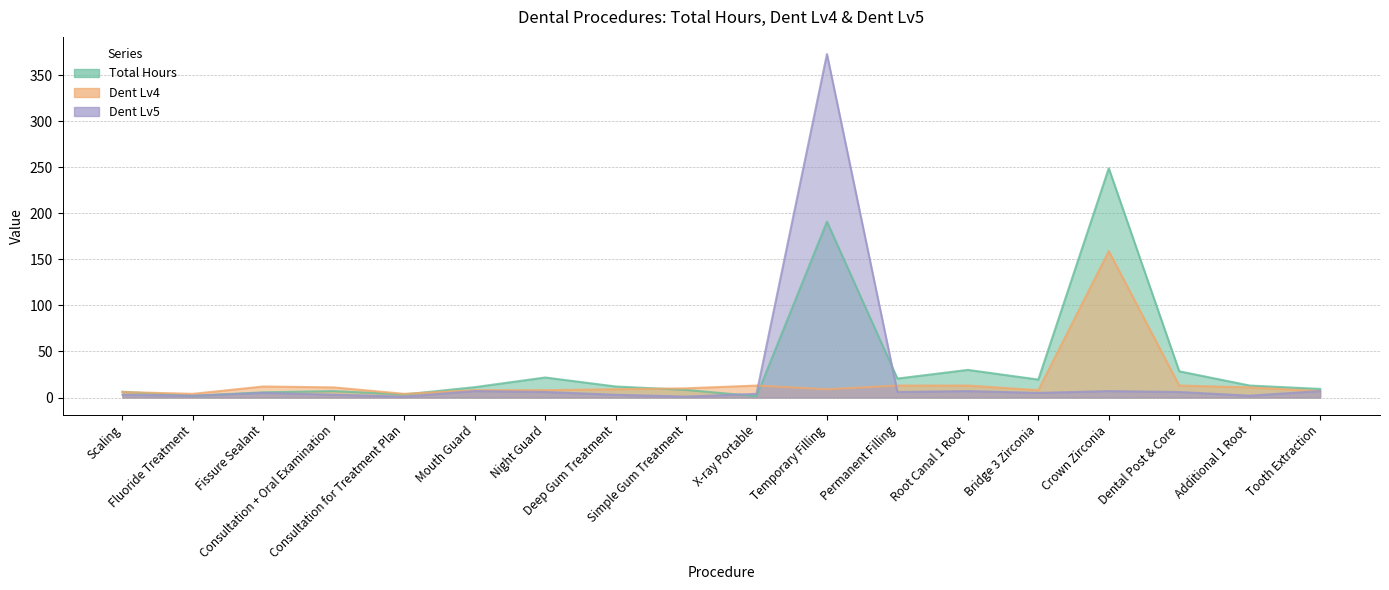

How many lines are shown in the chart?

3